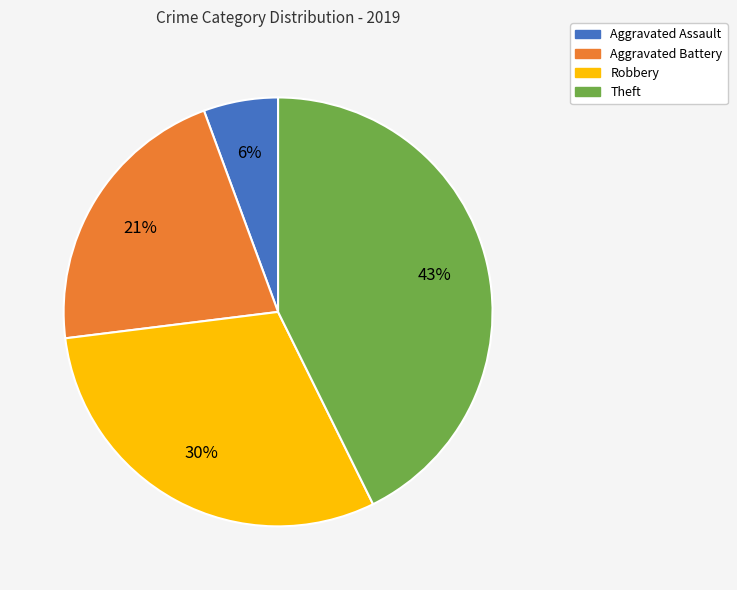

Which slice is the smallest?

Aggravated Assault